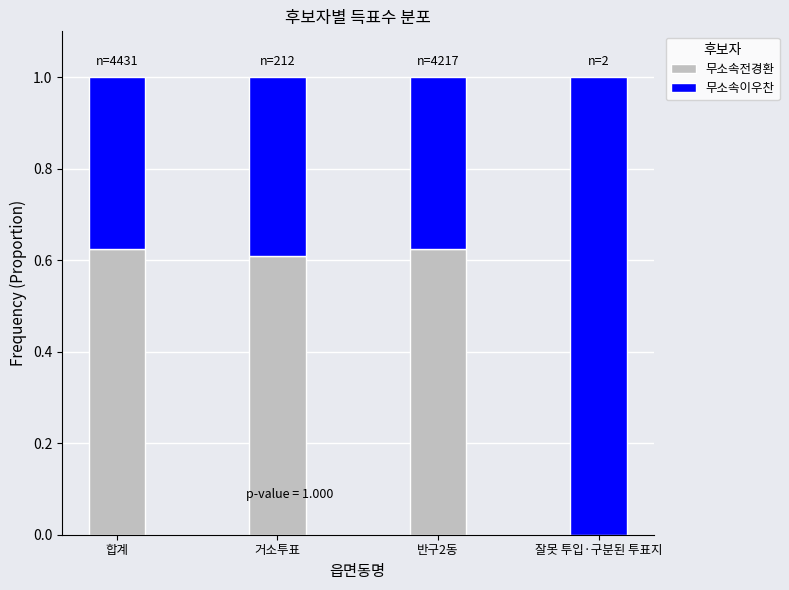

What is the total value across all series at 잘못 투입·구분된 투표지?

1.0